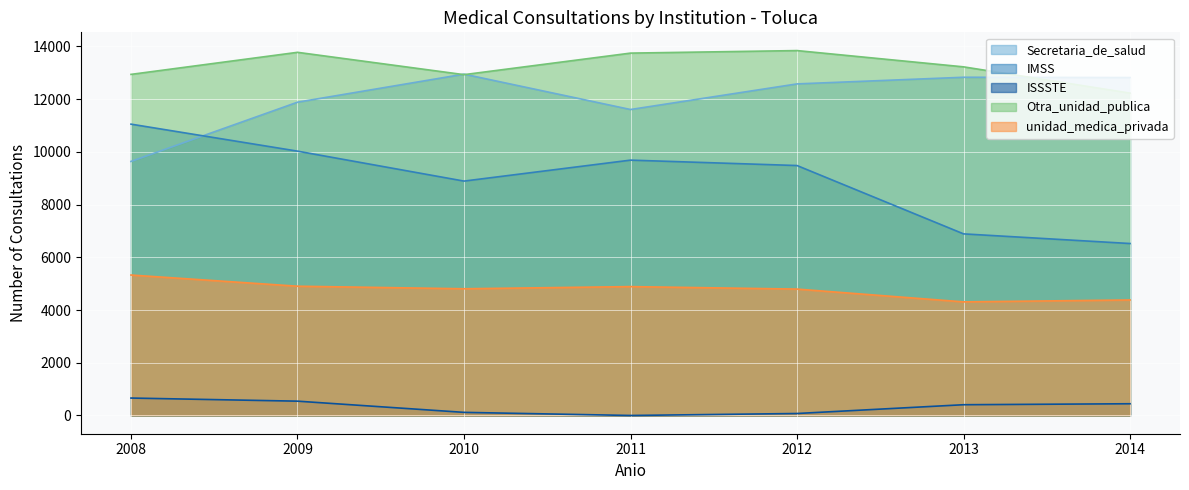

At which label is unidad_medica_privada closest to 4818?

2010